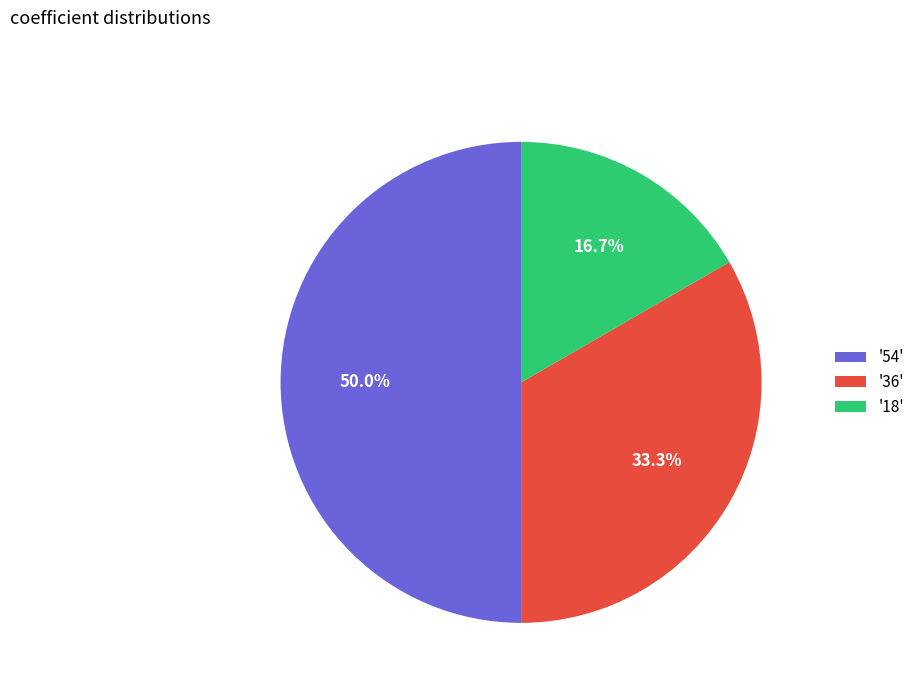

Which has a higher value, '36' or '54'?

'54'